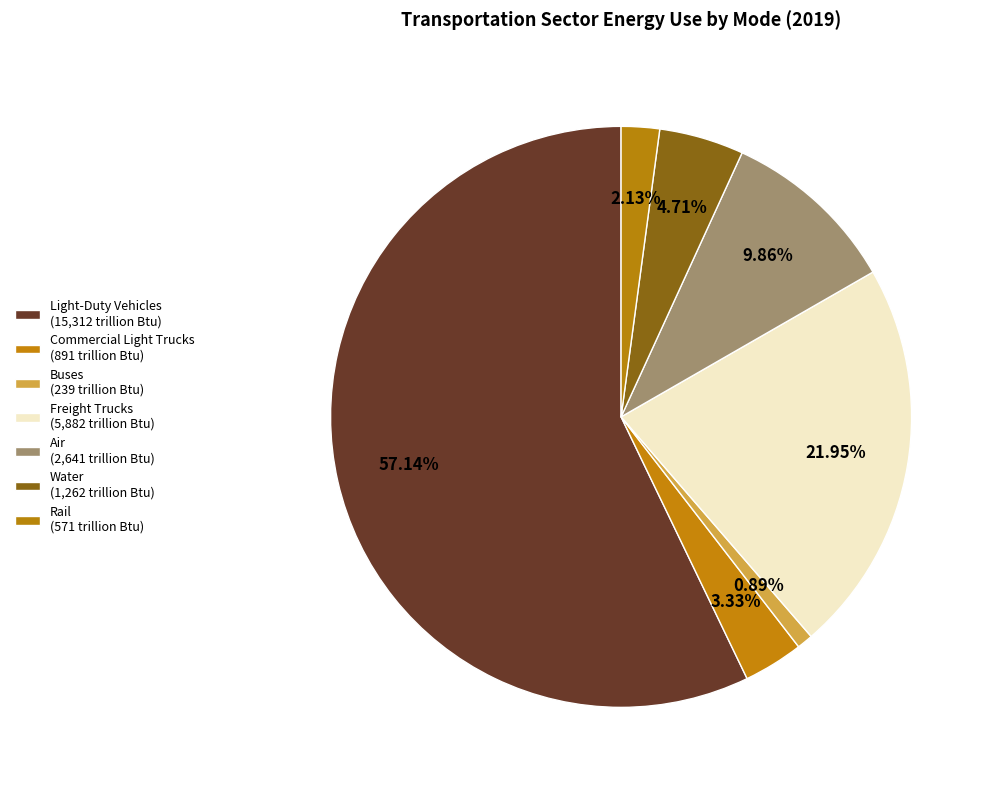

How many segments does this pie chart have?

7